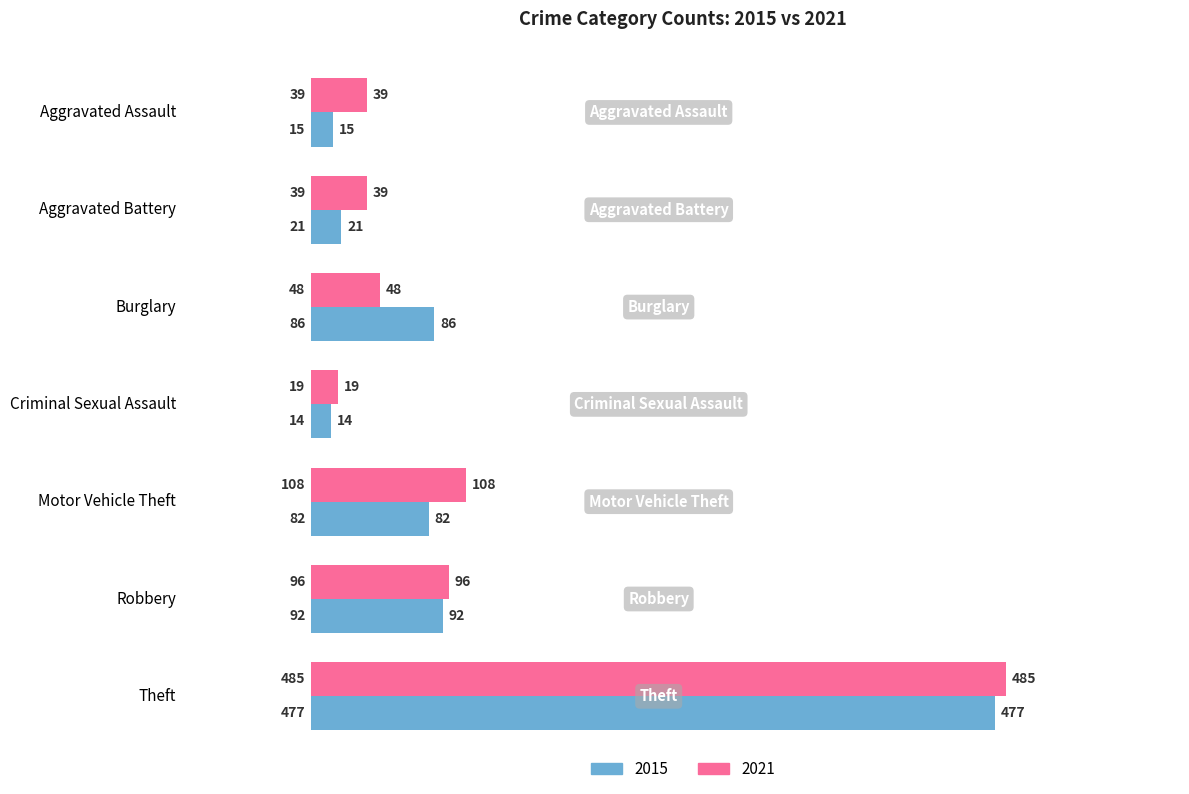

Is the value of 2015 at Criminal Sexual Assault greater than the value of 2021 at Aggravated Assault?

No